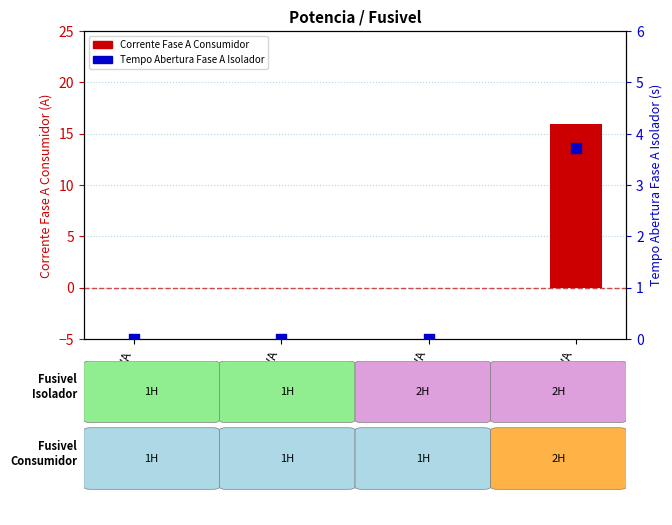

Which series contains the lowest Y value?

Corrente Fase A Consumidor